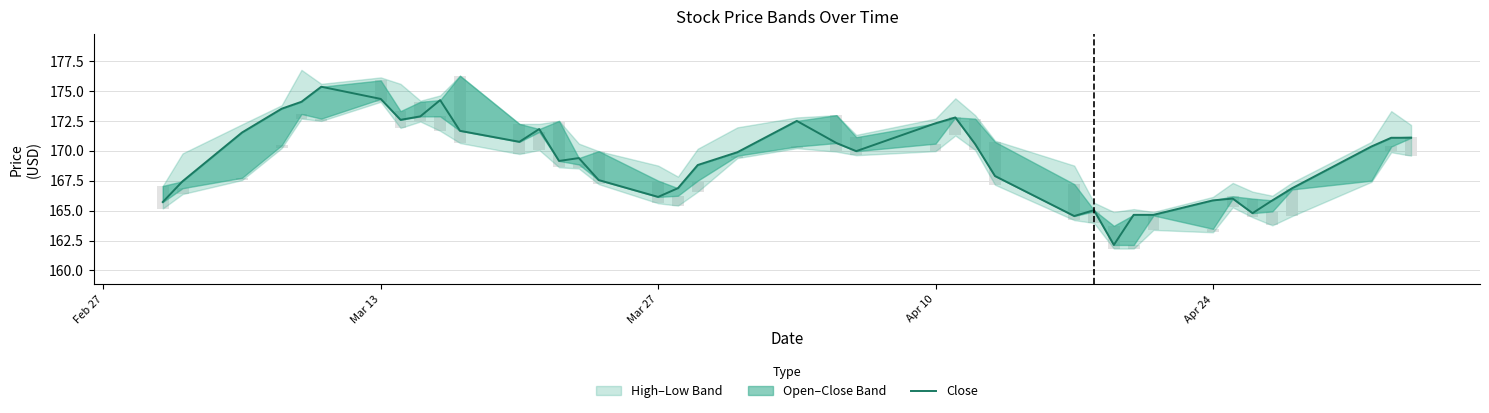

What is the average value?

169.3